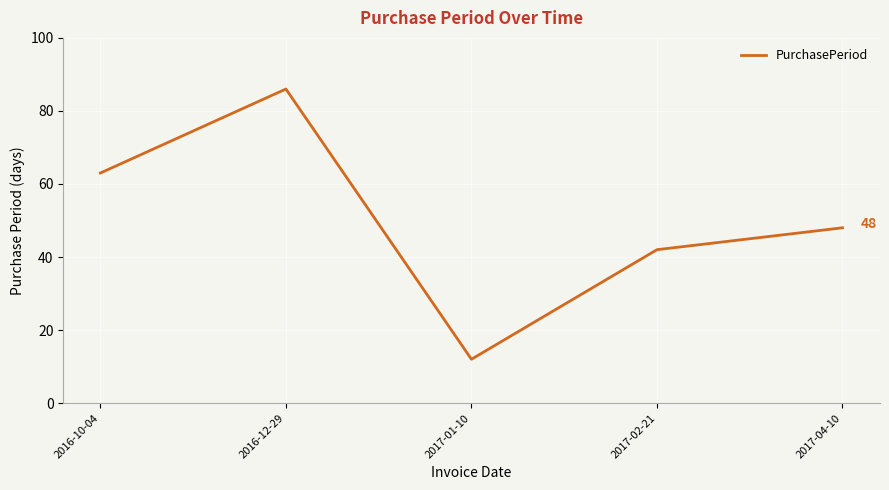

What is the change in value from 2017-02-21 to 2017-04-10?

+6